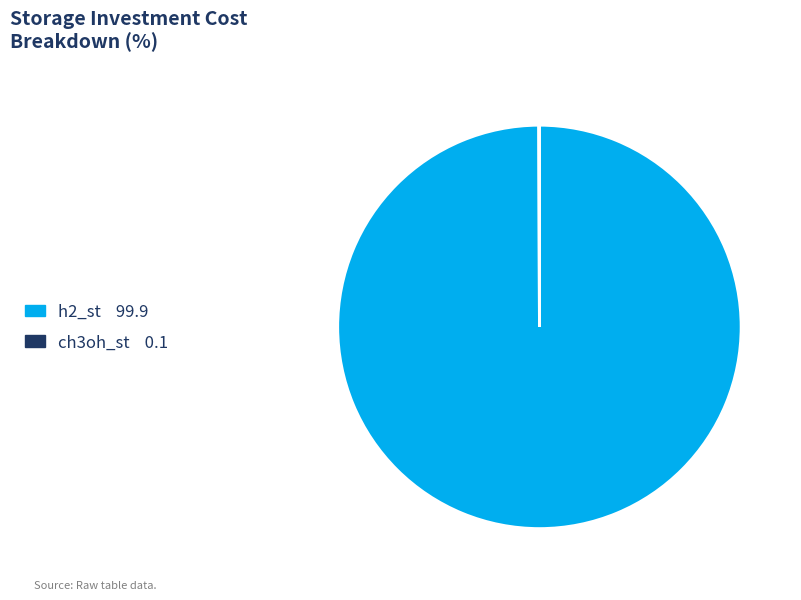

Is there a majority slice in this chart?

Yes